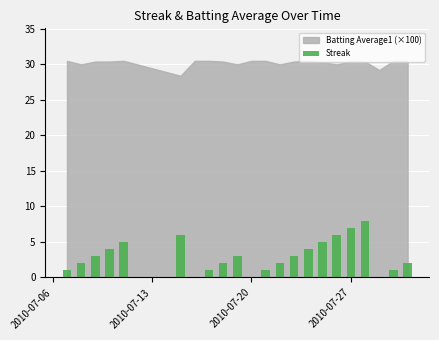

What is the sum of all values?

66